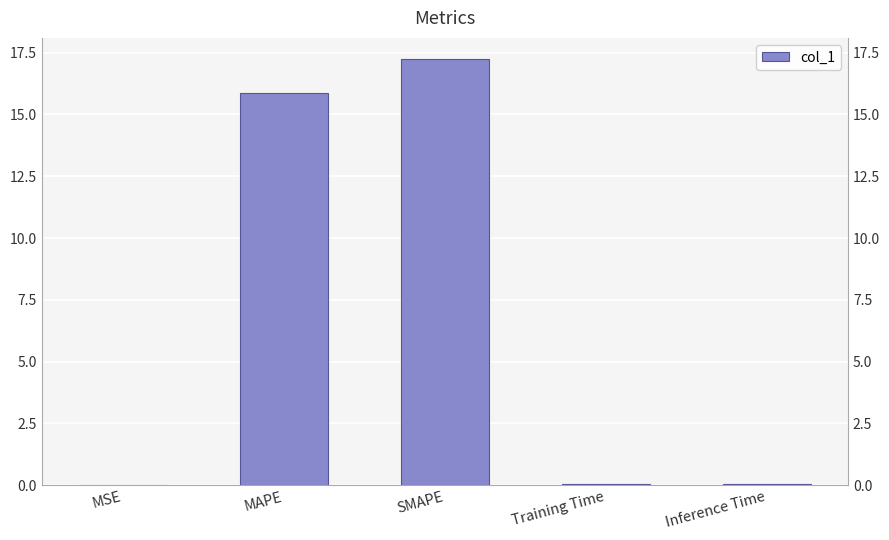

What is the label of the 5th bar from the right?

MSE